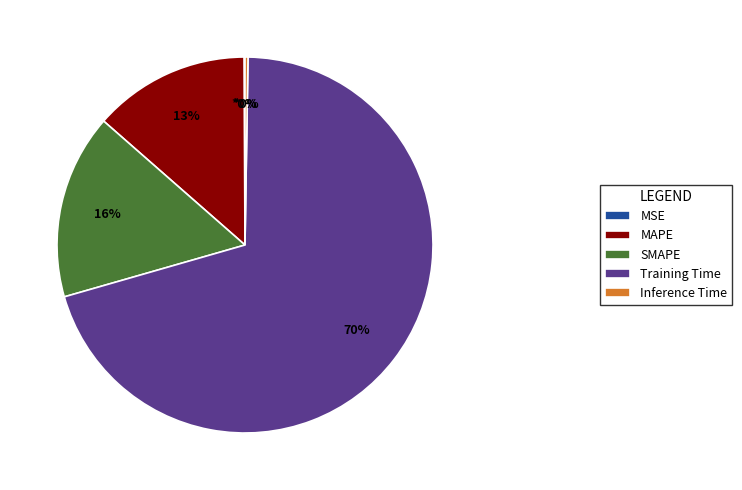

Do MAPE and Training Time together represent more than half of the pie?

Yes